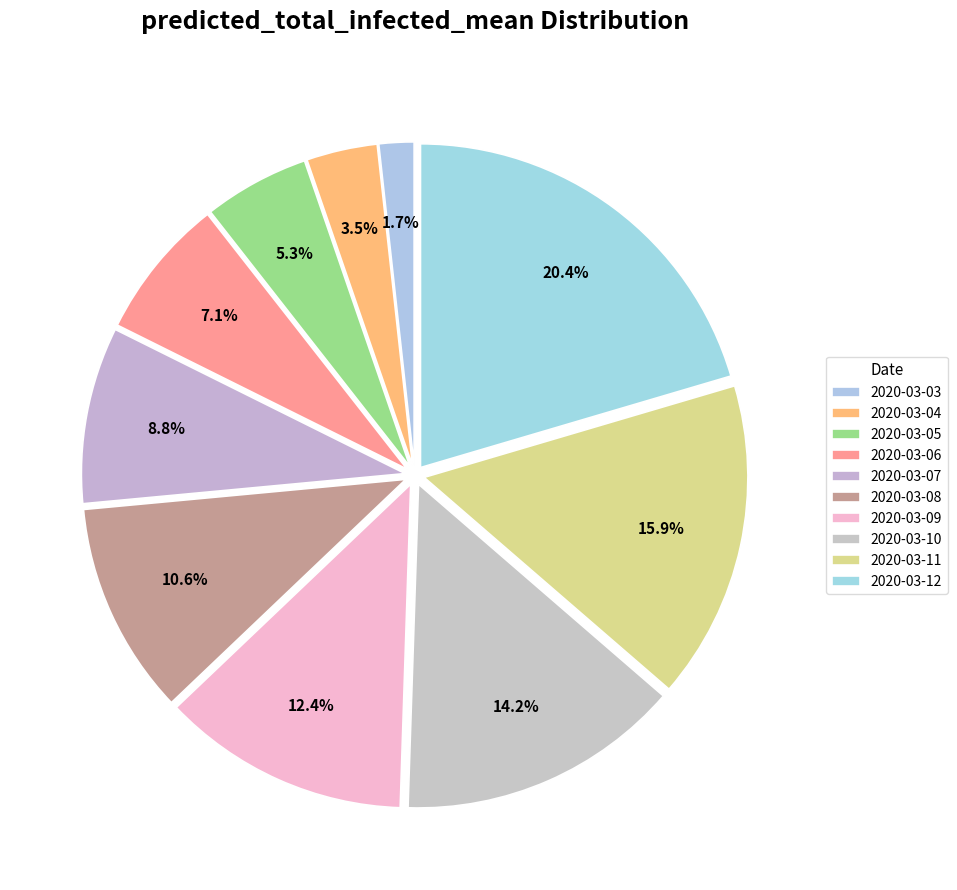

How many slices are in this pie chart?

10